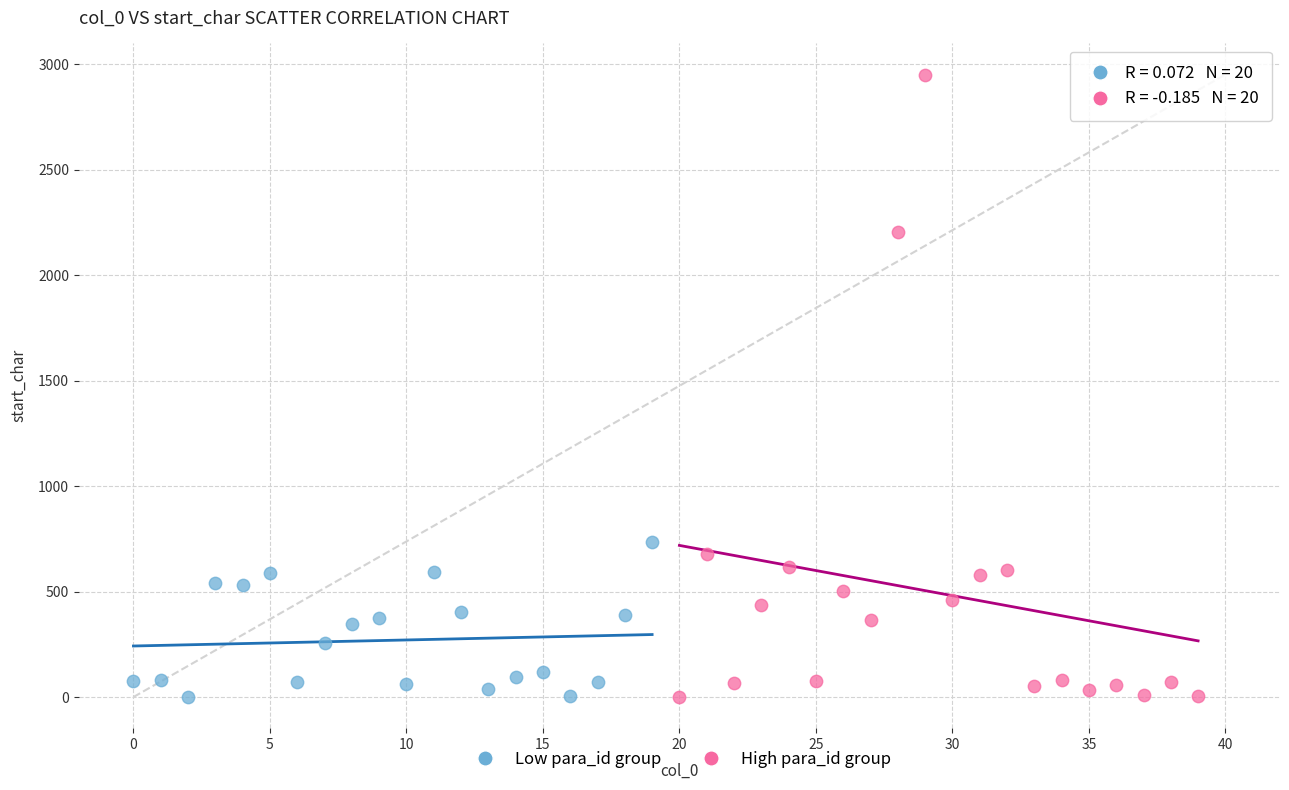

Which series contains the highest Y value?

High para_id group